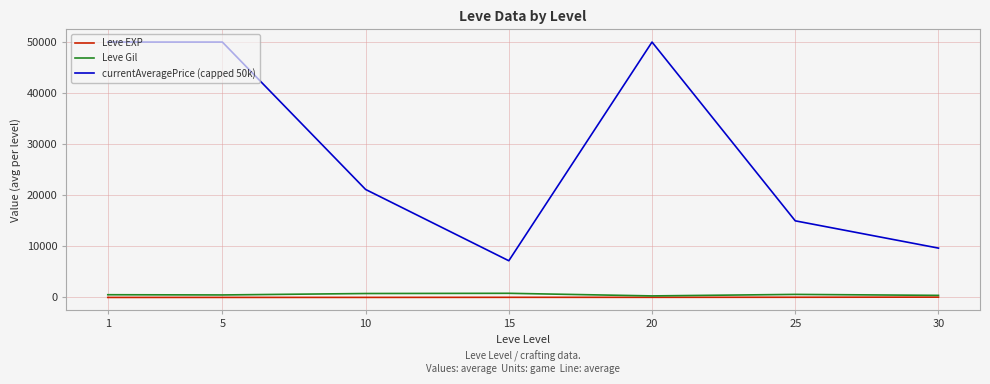

Which series changed the most between 15 and 25?

currentAveragePrice (capped 50k)